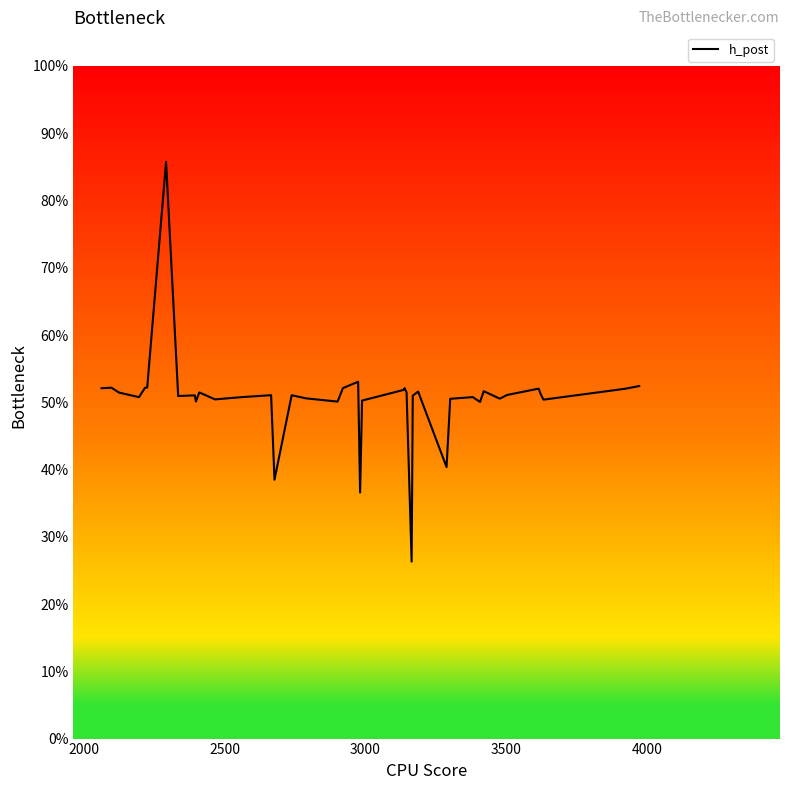

Does the chart display data point markers on the line(s)?

No